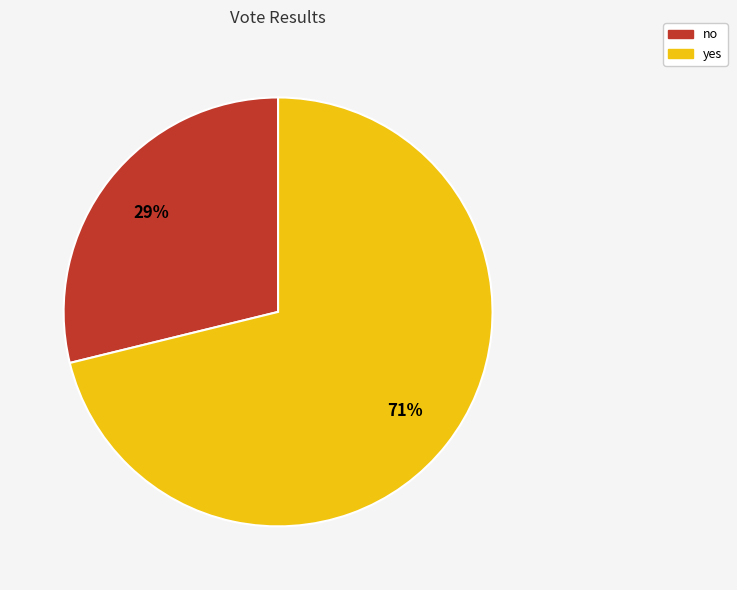

To the nearest percent, what percentage of the pie is yes?

71%